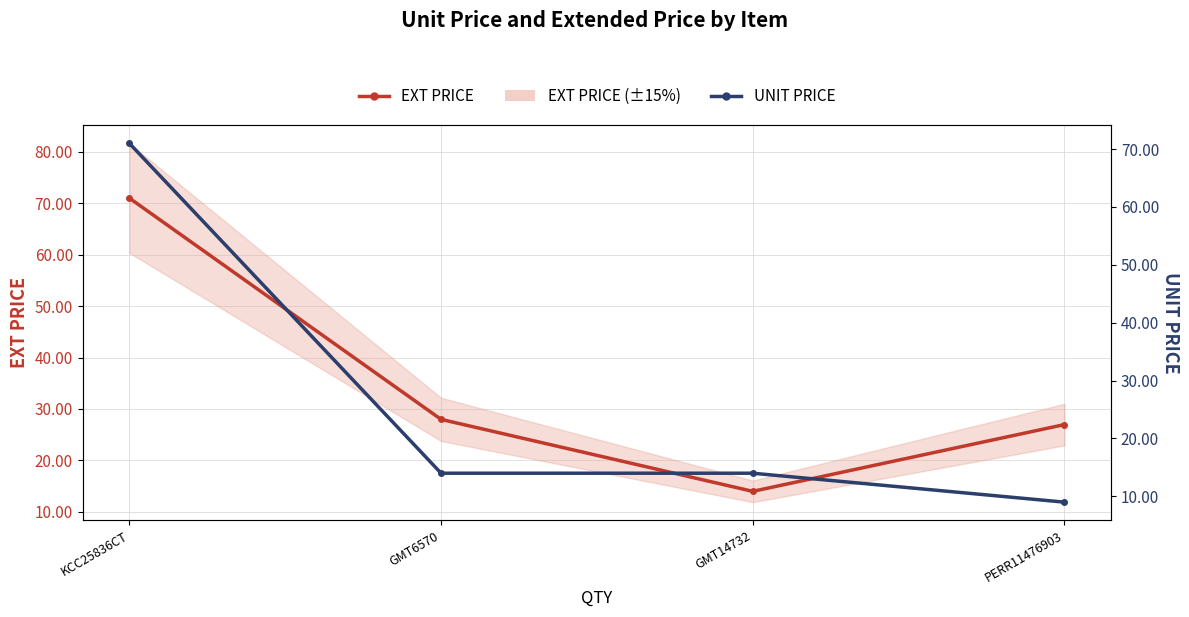

What is the difference between the maximum and minimum values in the EXT PRICE series?

57.0